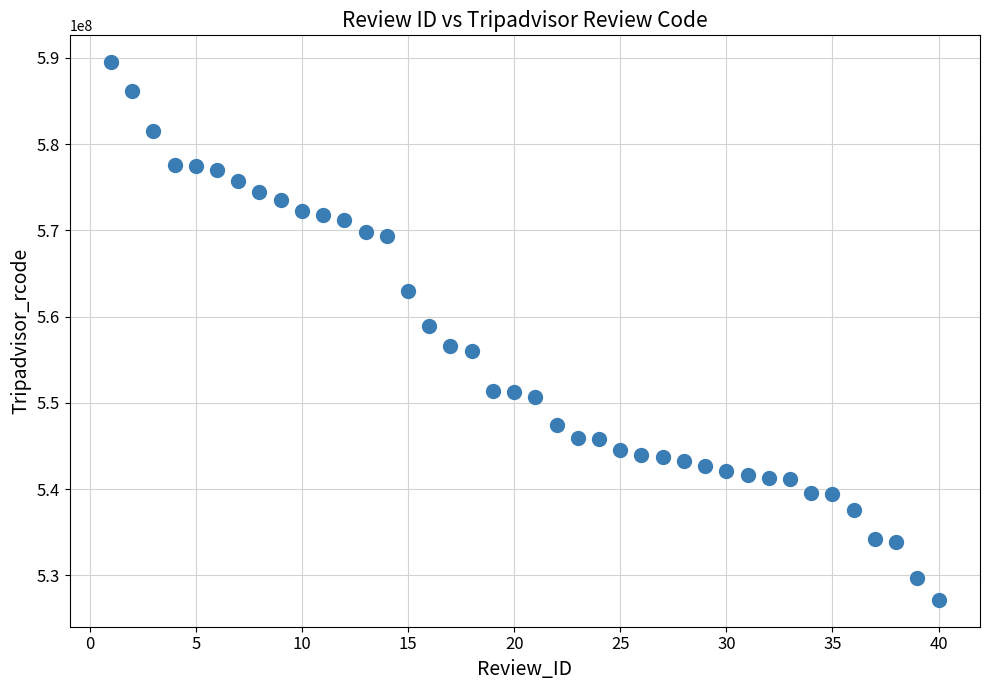

What is the range of Y values (max minus min)?

62331585